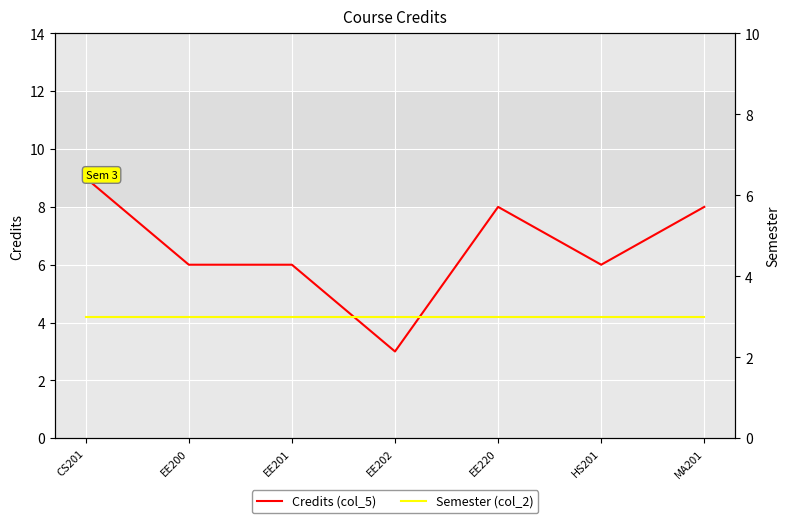

What is the approximate value of Credits (col_5) at HS201?

6